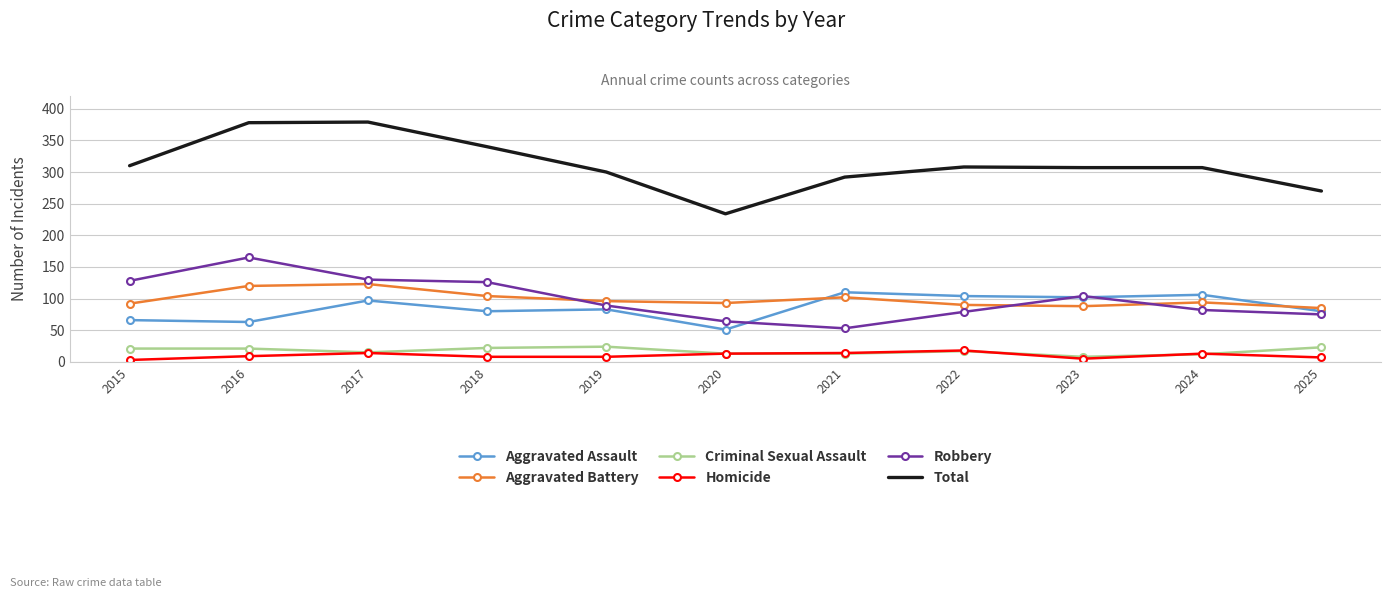

True or false: Aggravated Battery has a value of 152 at 2018.

False